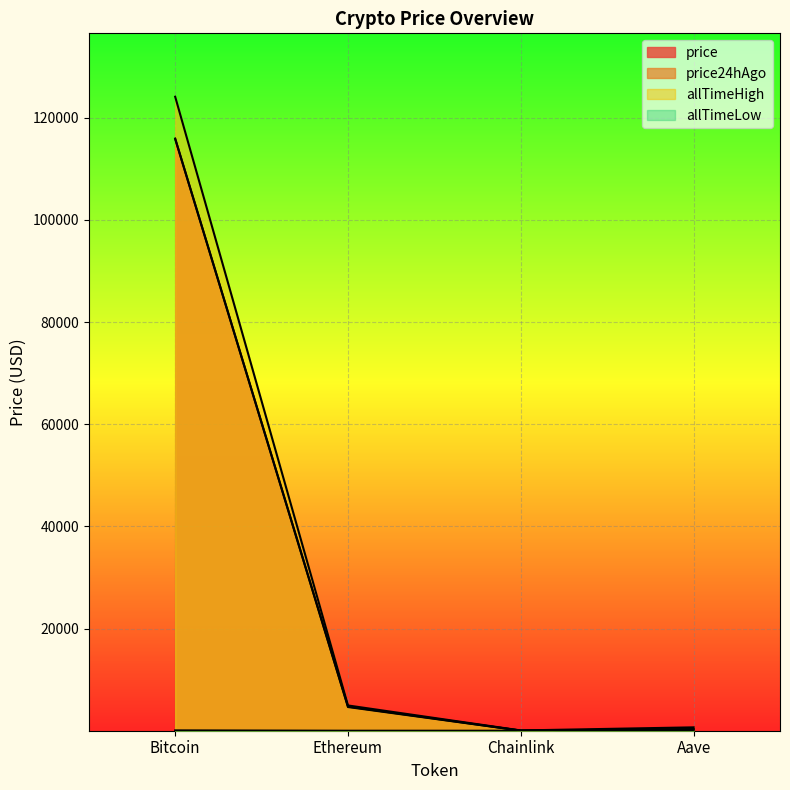

At which label is price closest to 57947?

Ethereum